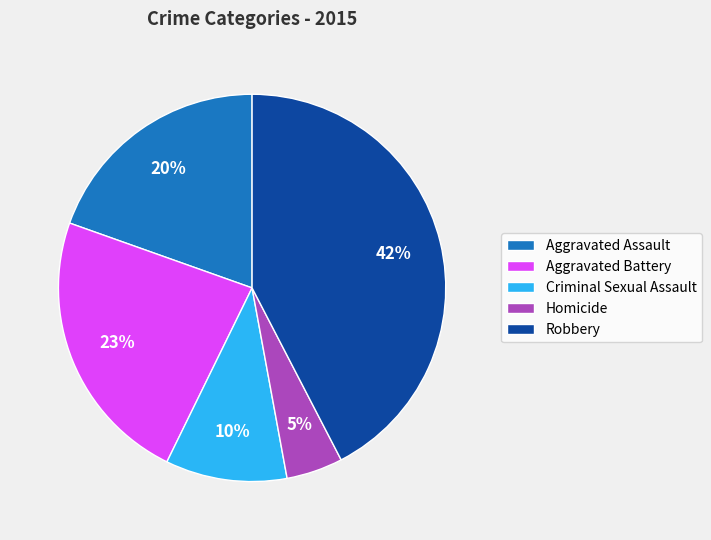

Is it true that Criminal Sexual Assault is 10% of the pie?

True